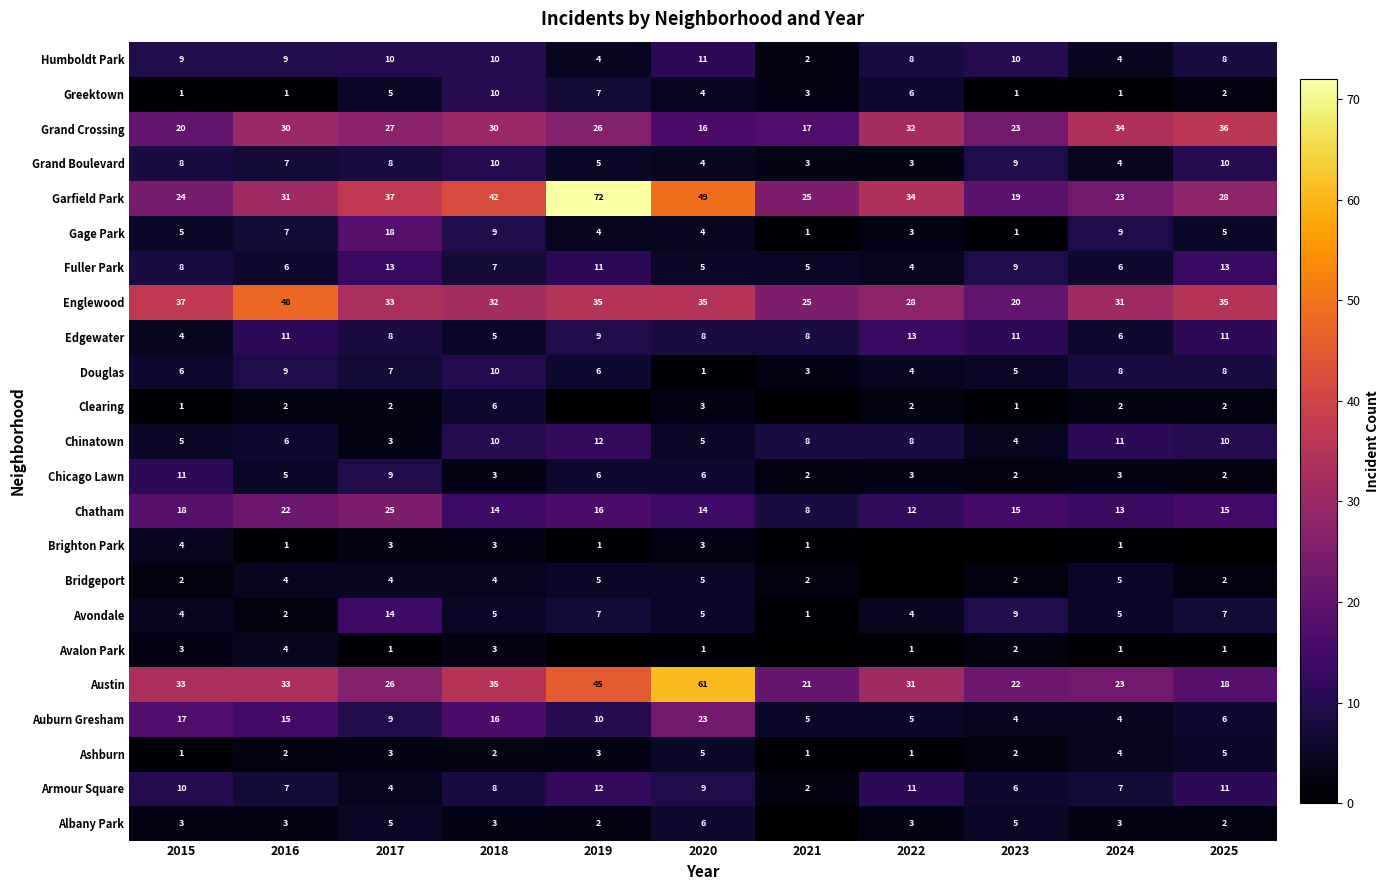

What is the spread (max minus min) of values at 2020?

60